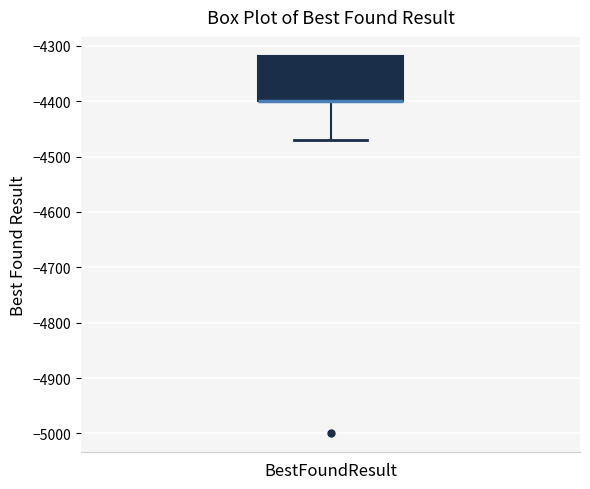

Where does the lower whisker of the box for BestFoundResult end on the y-axis? The values are not printed on the chart, so give them approximately, as read against the axis.

-4470